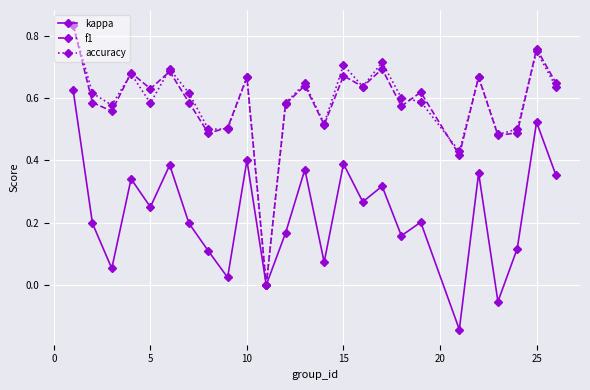

True or false: kappa has more than 2 points higher than both neighbors.

True